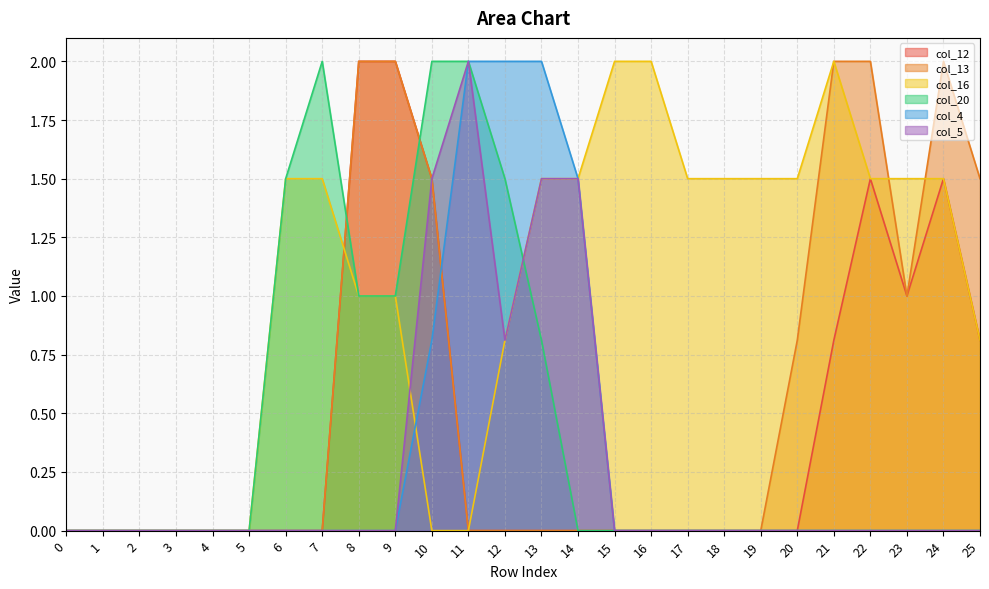

At how many categories does at least one series exceed 1?

20